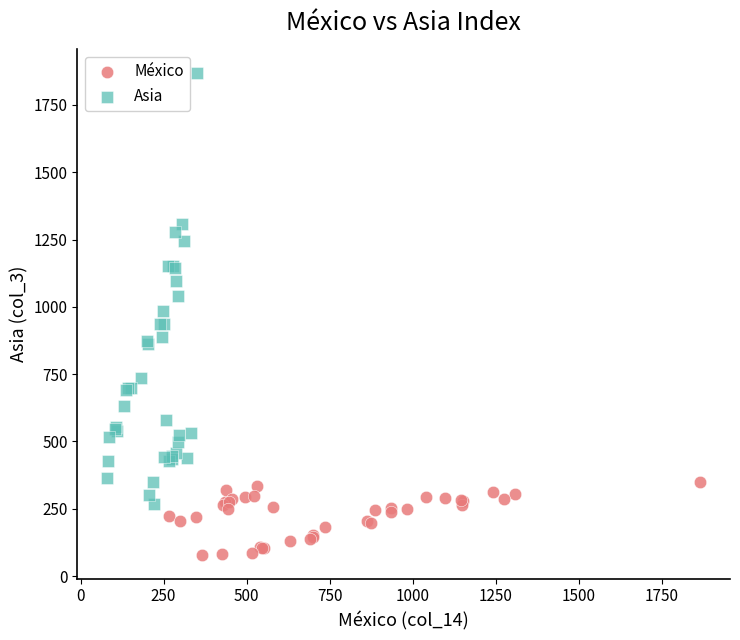

Which series contains the highest Y value?

Asia